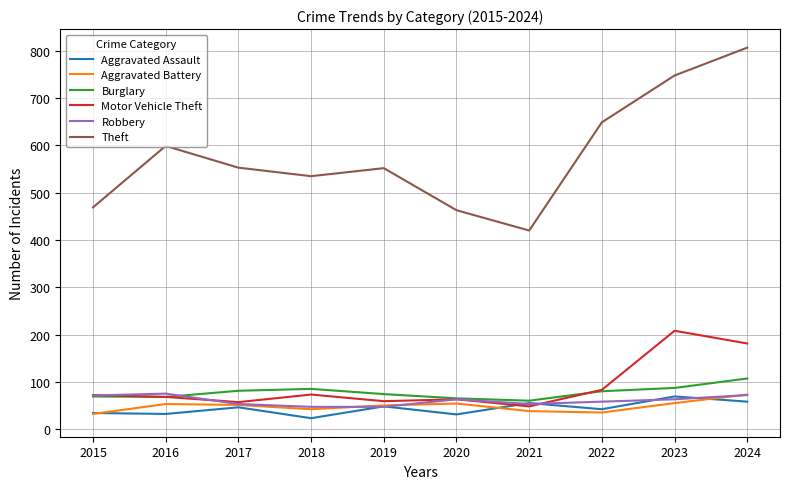

Which category has the highest value in the Aggravated Assault series?

2023